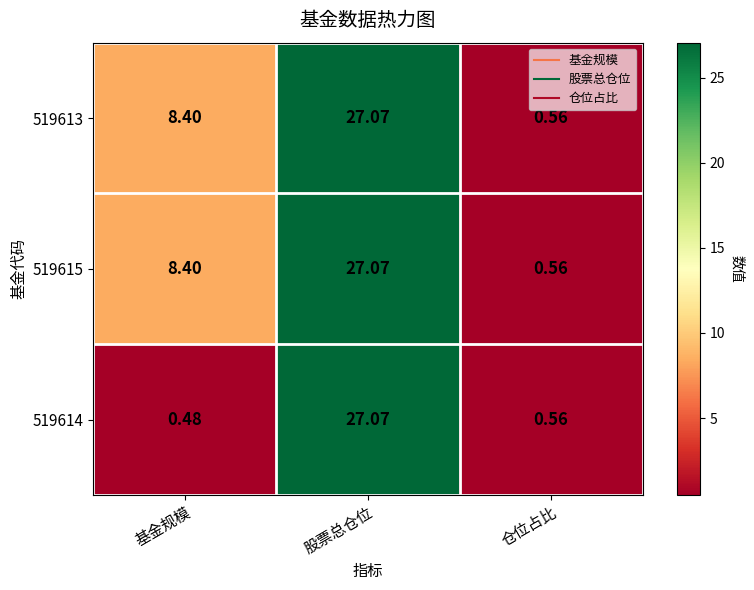

Count the number of data series in this chart.

3